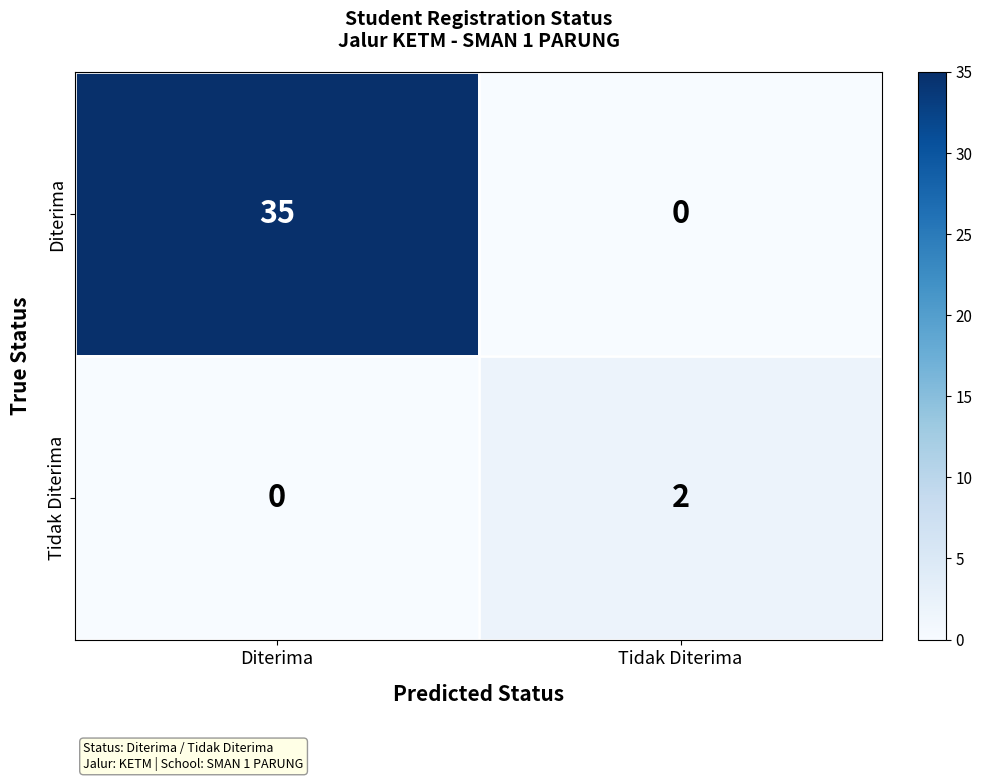

Is it true that Diterima equals 57 at Diterima?

False